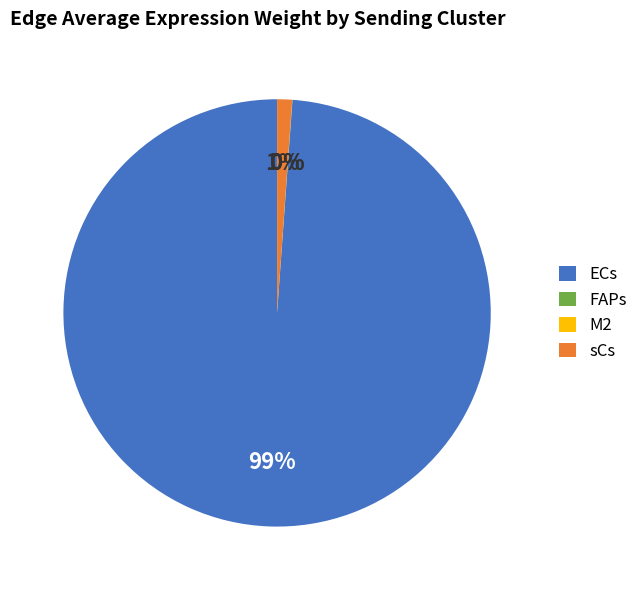

What is the largest slice in the pie chart?

ECs